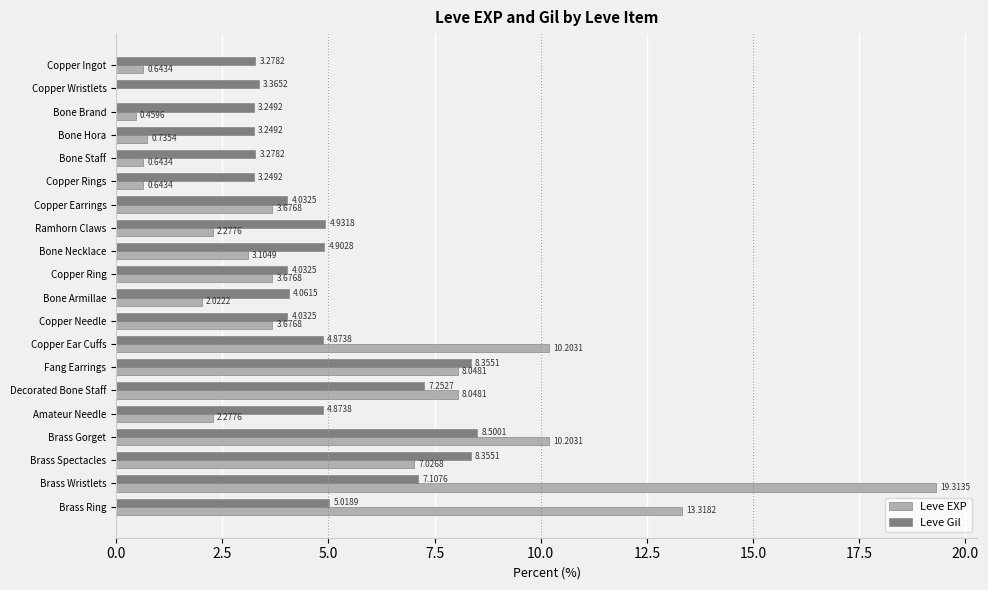

Is the value of Leve EXP at Brass Ring greater than the value of Leve Gil at Brass Gorget?

Yes